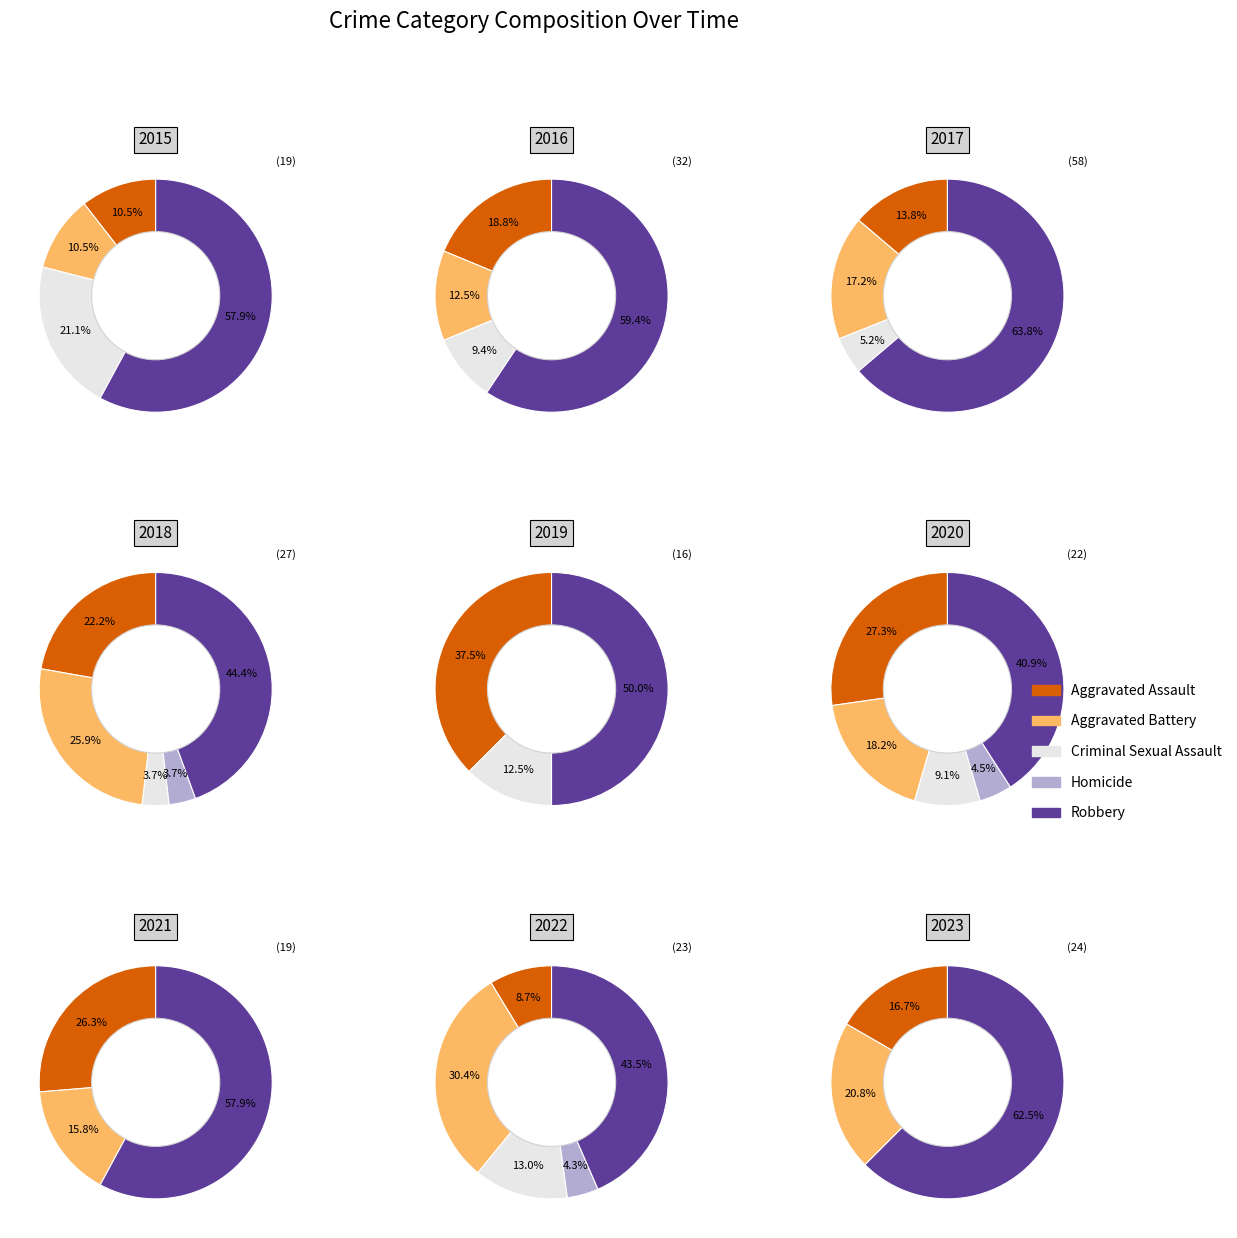

The 7 slice represents 8% of the pie. True or false?

True